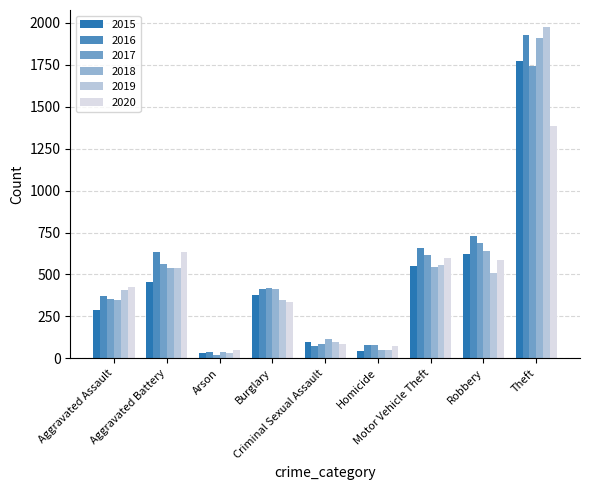

How many values in the 2019 series are below 410?

4